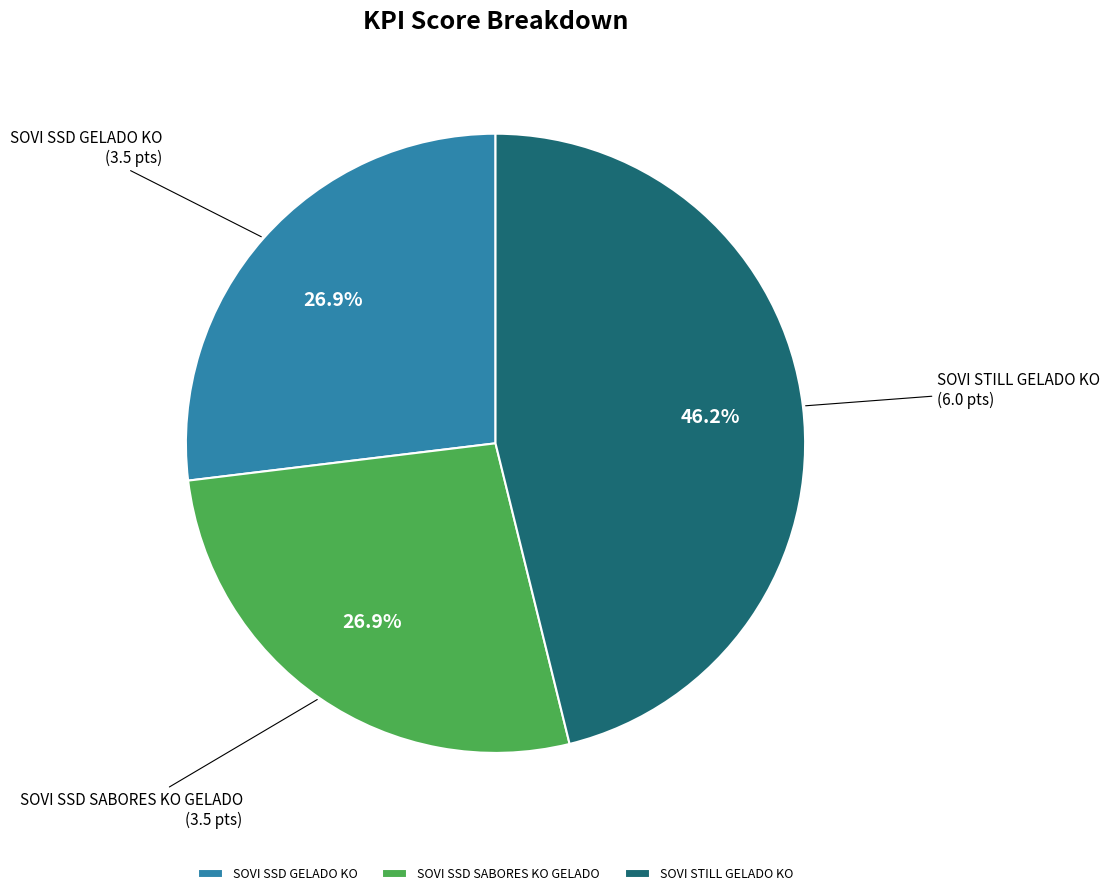

To the nearest percent, what percentage of the pie is SOVI SSD SABORES KO GELADO?

27%